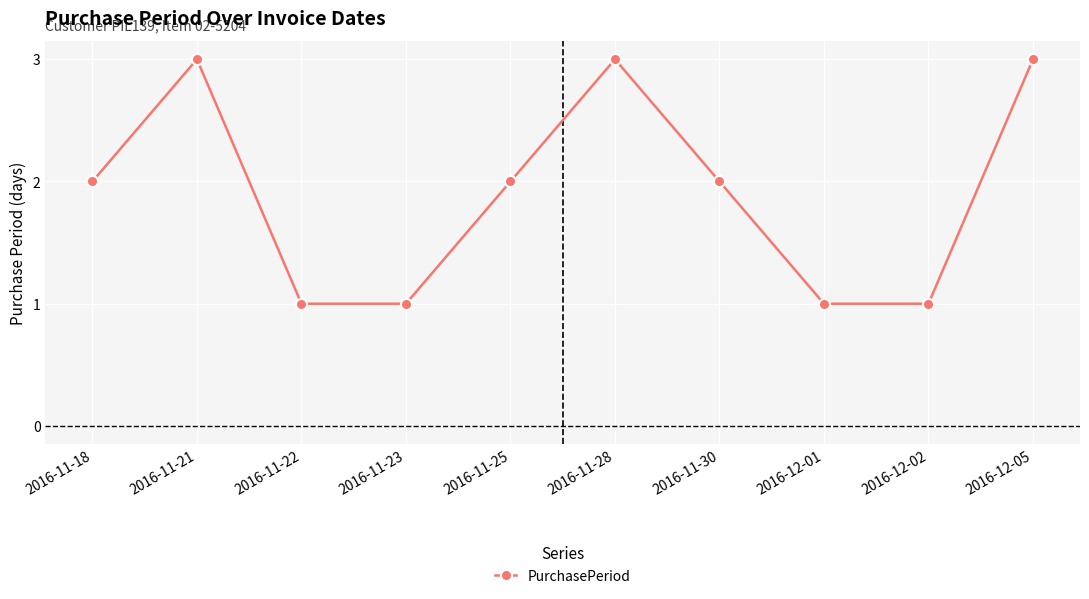

Which has a higher value, 2016-11-18 or 2016-11-21?

2016-11-21